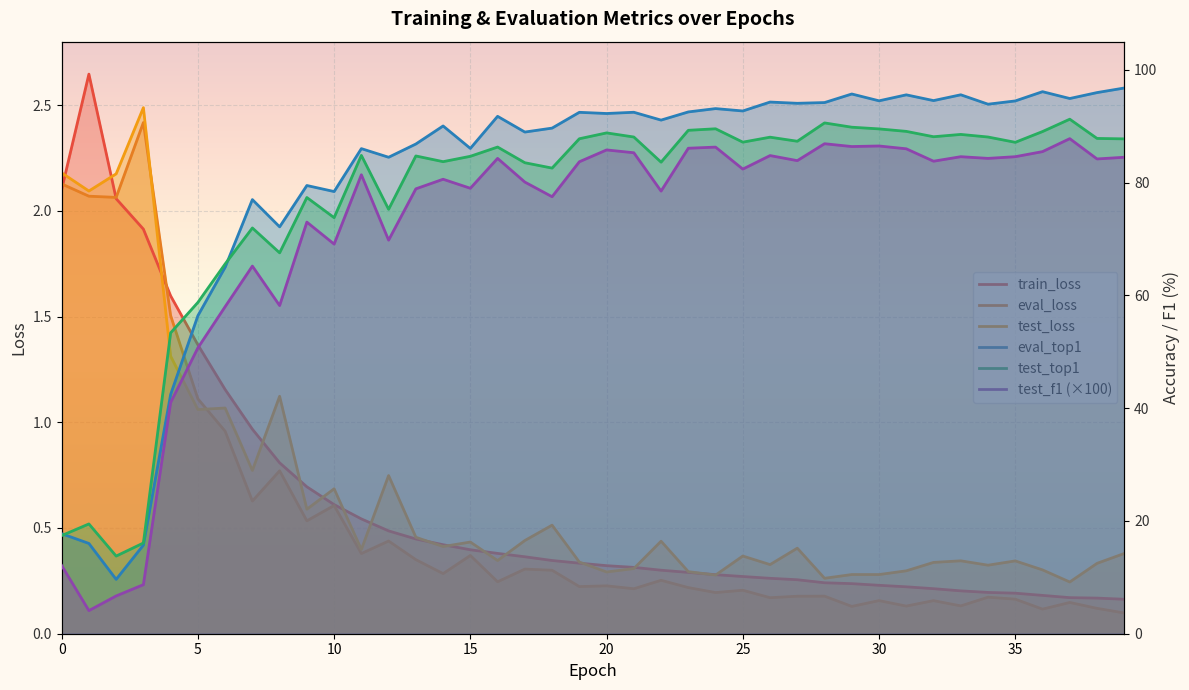

Is the value of eval_loss at 26 greater than the value of test_top1 at 35?

No